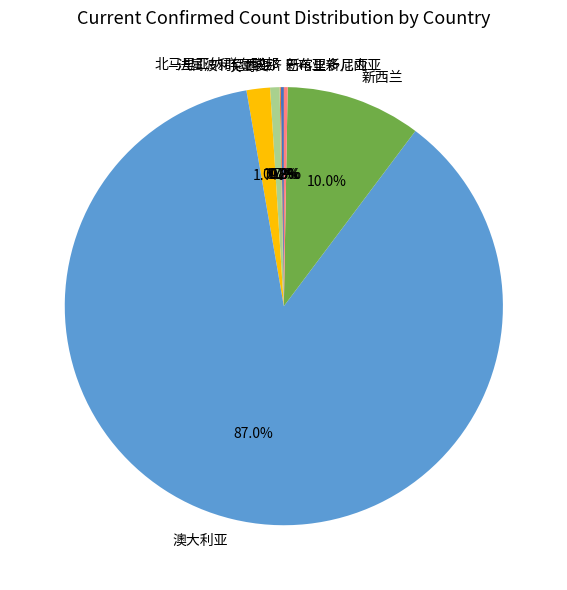

What is the largest slice in the pie chart?

澳大利亚